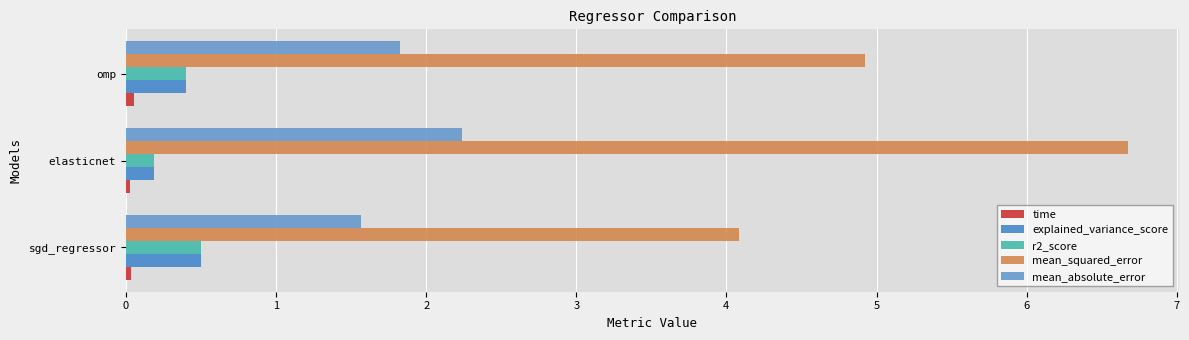

How many data points does each series have?

3